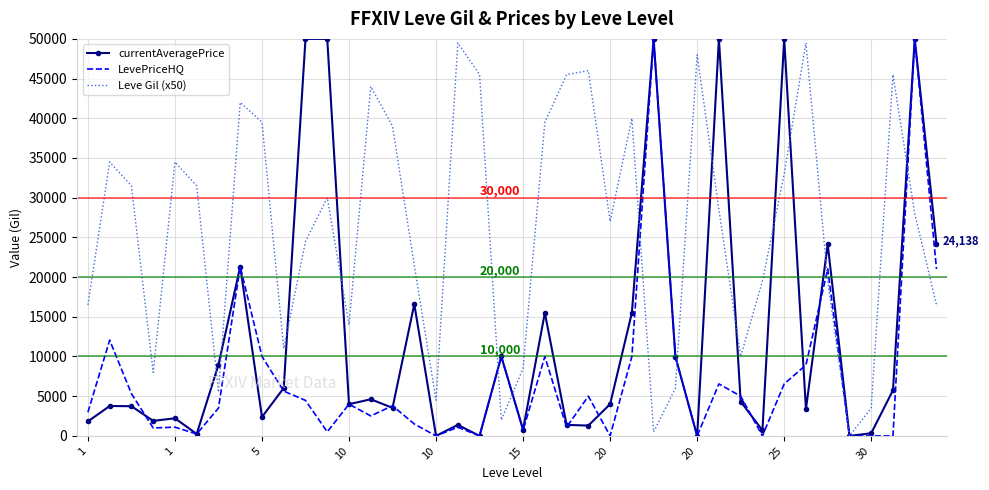

How many positive values does the Leve Gil (x50) series have?

39